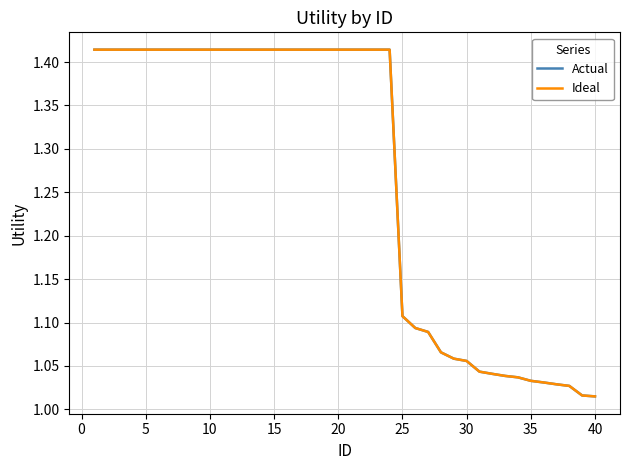

Does the chart display data point markers on the line(s)?

No